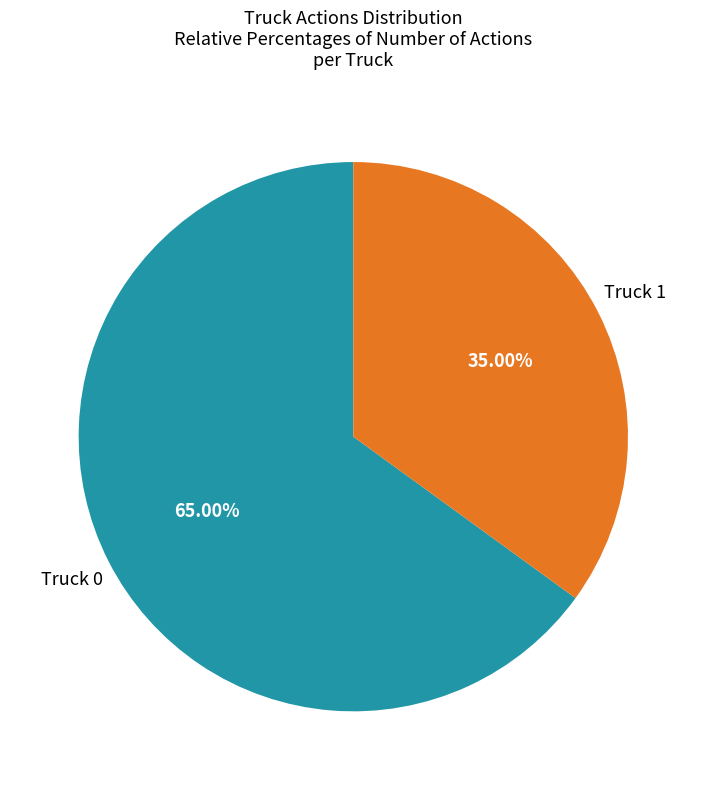

Does any single category account for the majority?

Yes